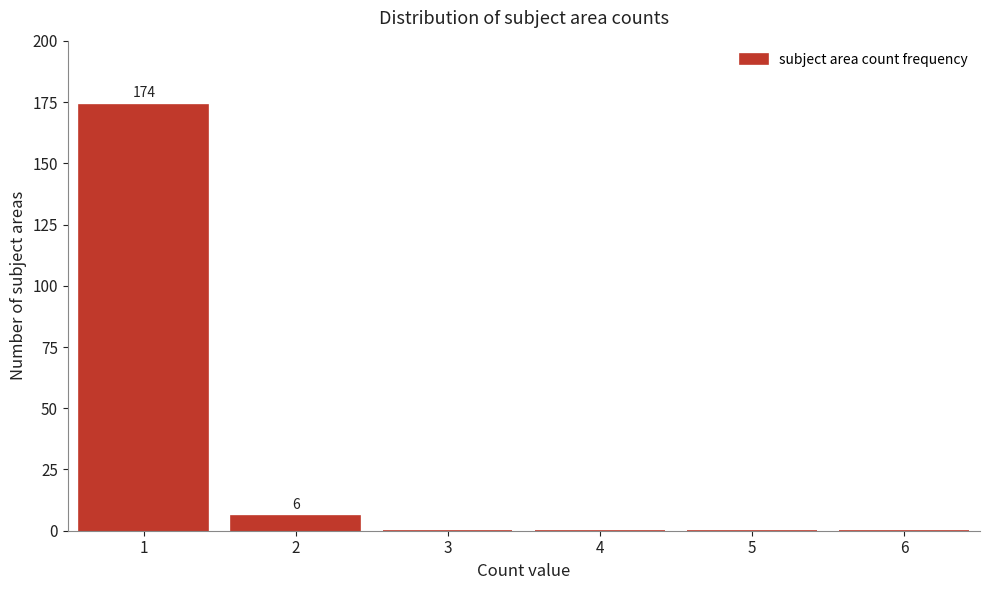

Reading left to right, transcribe all the data shown in this chart.

1=174	2=6	3=0	4=0	5=0	6=0